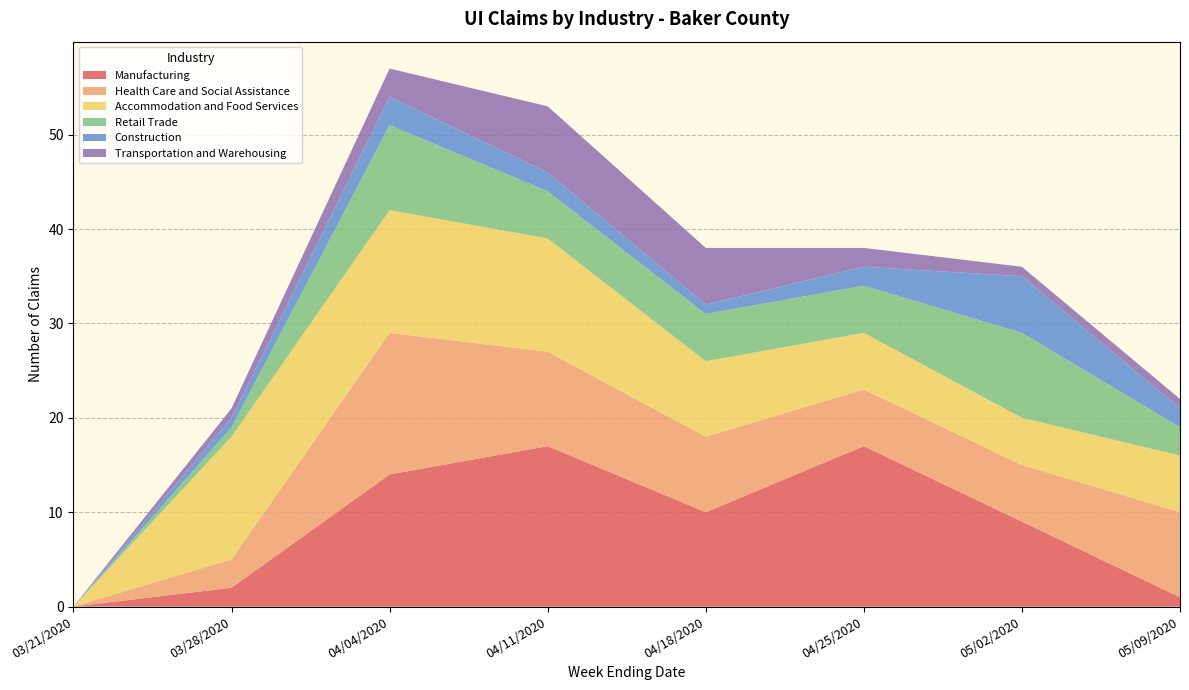

Reading right to left, what are all the values shown in this chart?

Manufacturing: 1	9	17	10	17	14	2	0
Health Care and Social Assistance: 9	6	6	8	10	15	3	0
Accommodation and Food Services: 6	5	6	8	12	13	13	0
Retail Trade: 3	9	5	5	5	9	1	0
Construction: 2	6	2	1	2	3	1	0
Transportation and Warehousing: 1	1	2	6	7	3	1	0